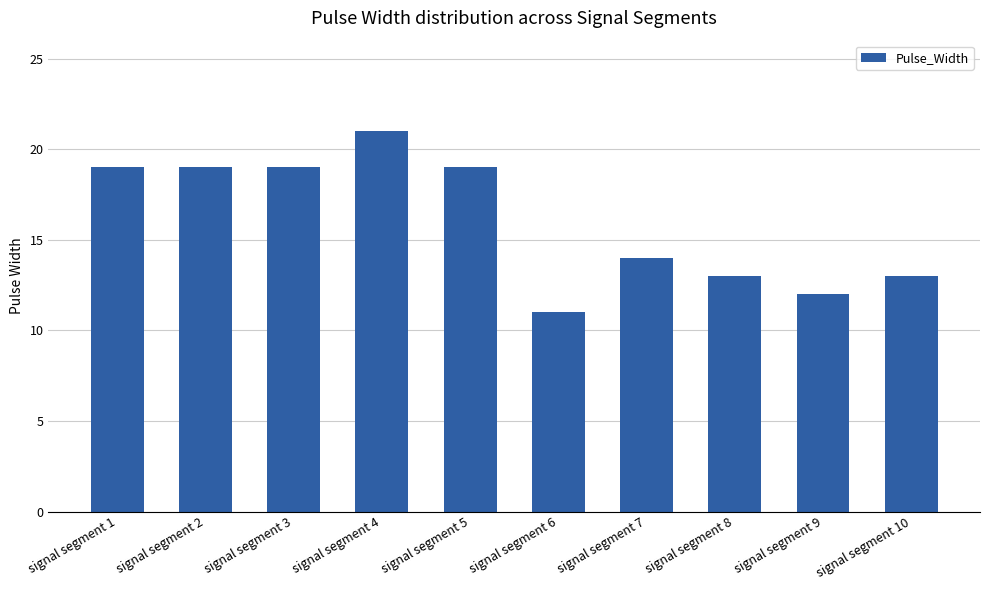

Read the value at signal segment 9, to the nearest 5.

10